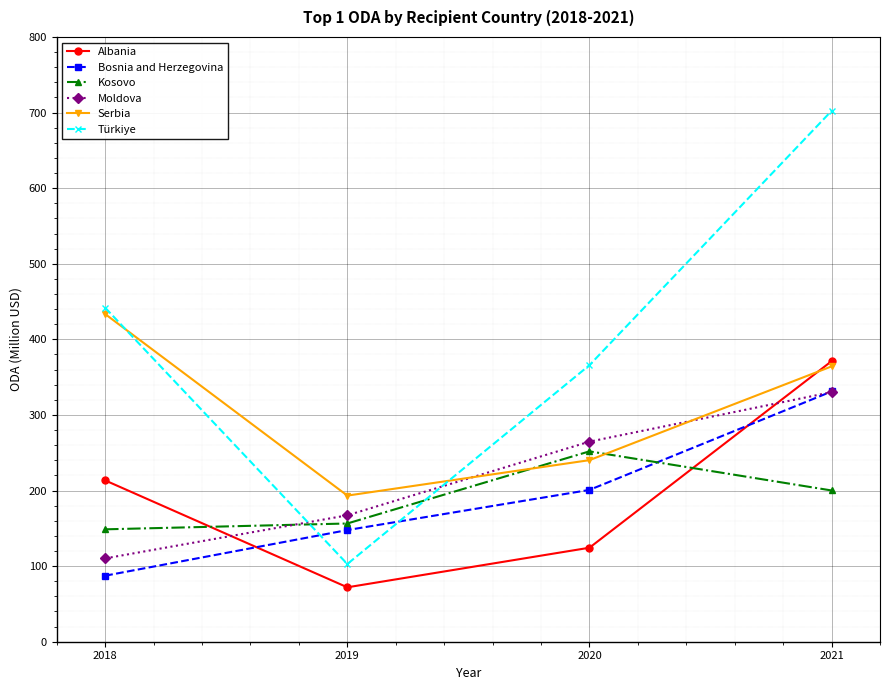

How many data points in Türkiye are above 441?

2